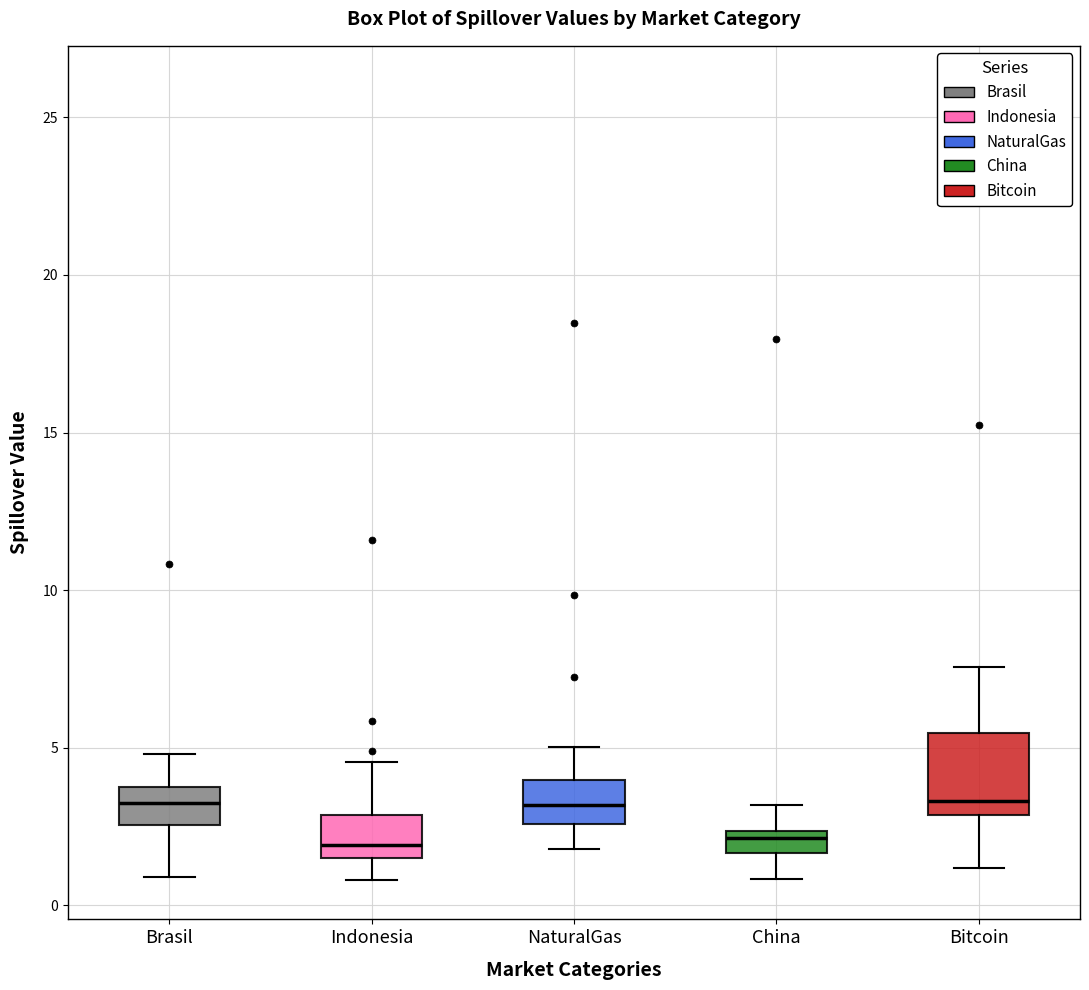

Where does the upper whisker of the box for Brasil end on the y-axis? The values are not printed on the chart, so give them approximately, as read against the axis.

5.0